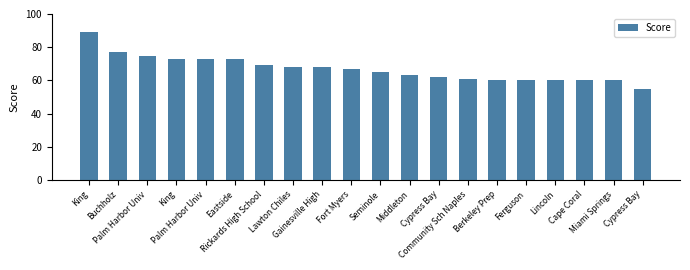

Are the bars horizontal?

No